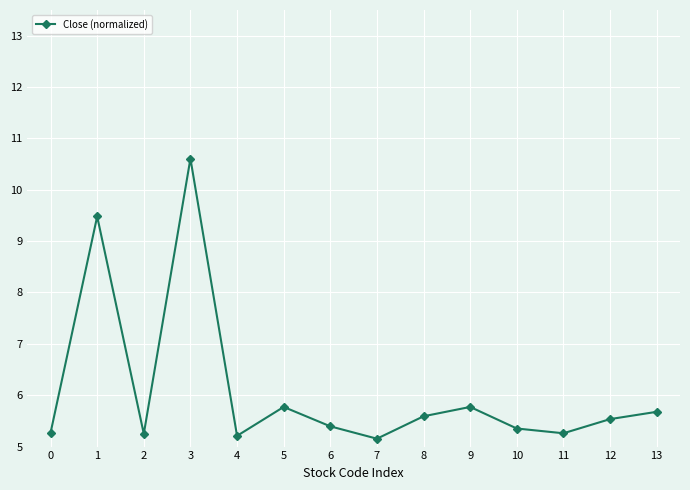

How many distinct data groups are displayed?

1